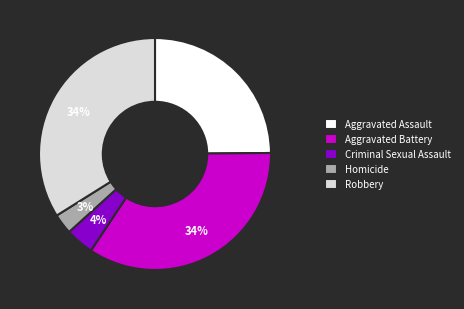

To the nearest percent, what portion does Aggravated Battery represent?

34%